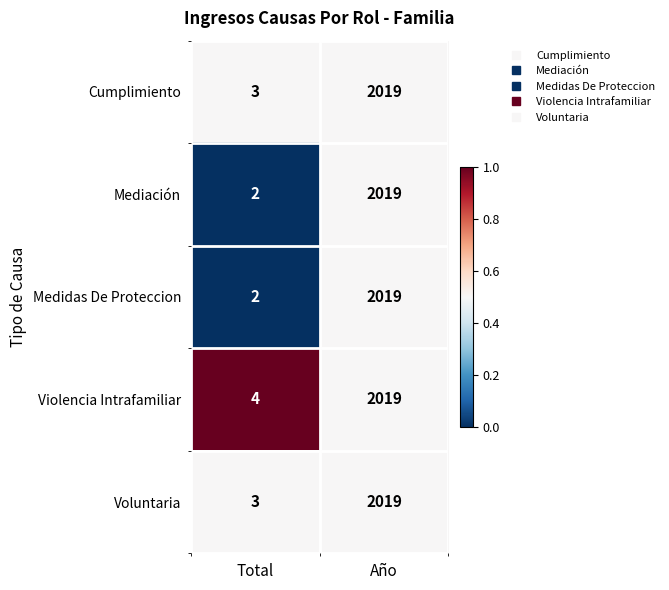

Which label corresponds to the smallest value in the chart?

Total